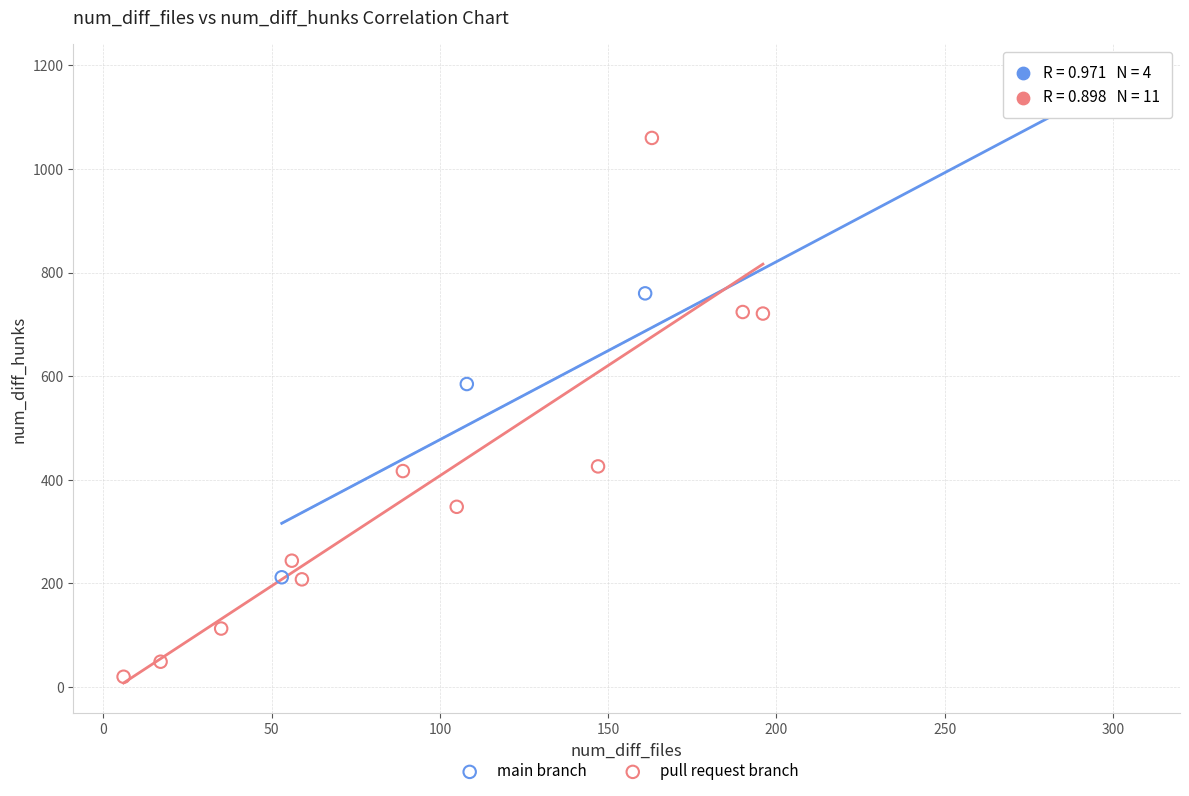

Which series reaches the minimum Y coordinate?

pull request branch